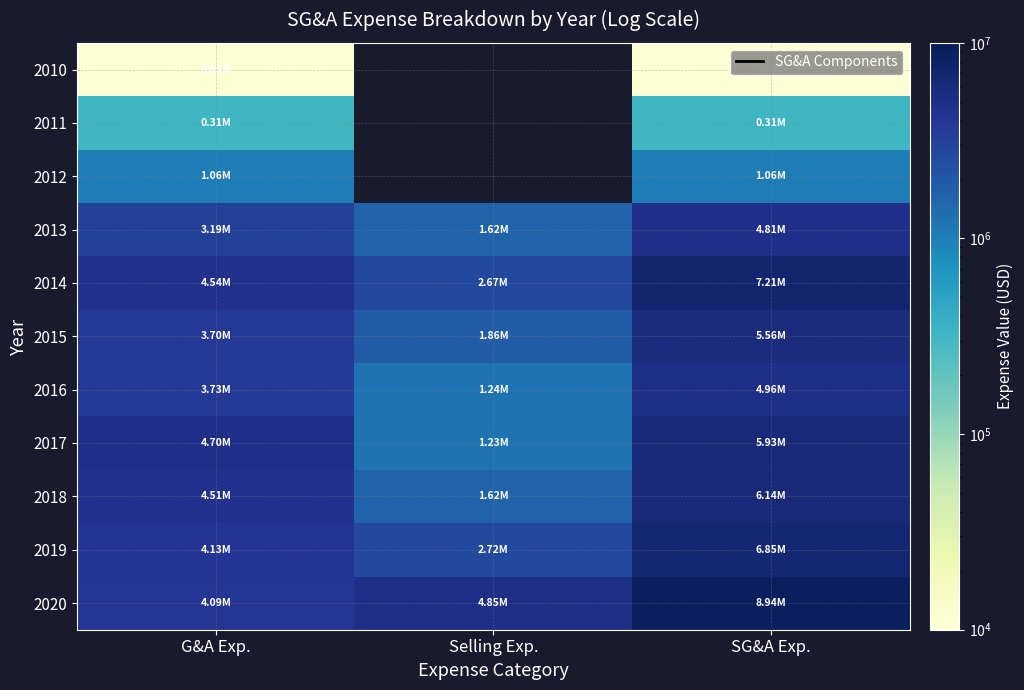

Where does the 2013 series first go above 3191637?

SG&A Exp.